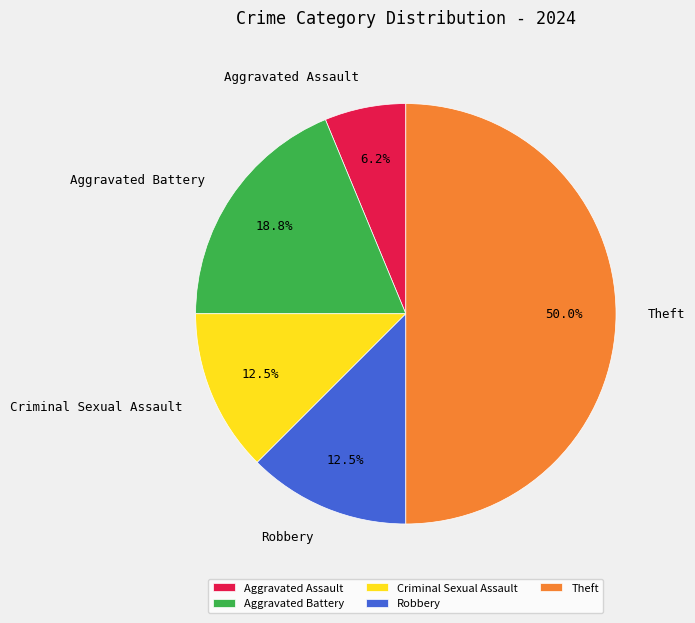

Do Robbery and Criminal Sexual Assault together represent more than half of the pie?

No